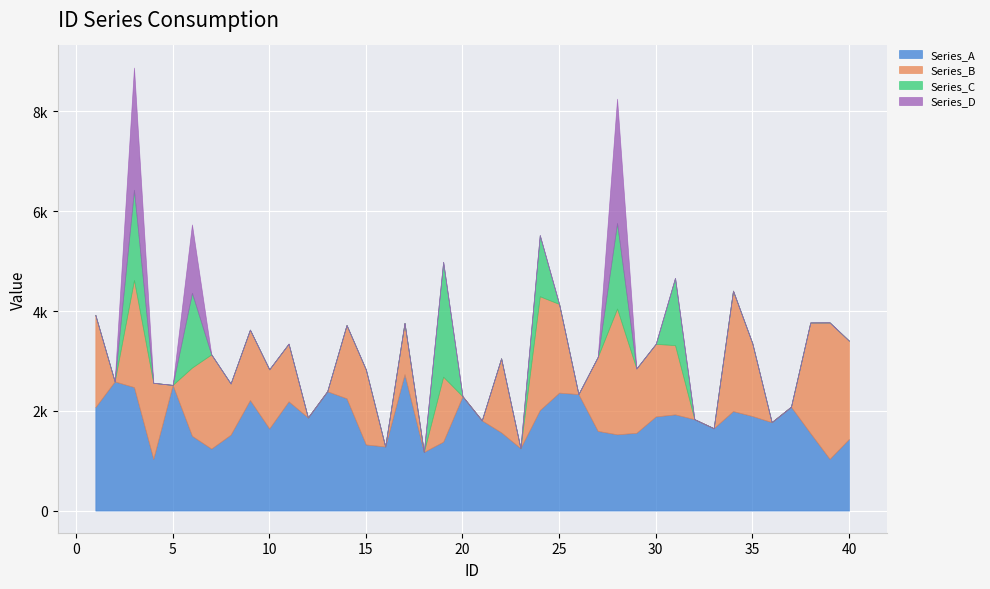

At which label does Series_D reach its minimum?

1